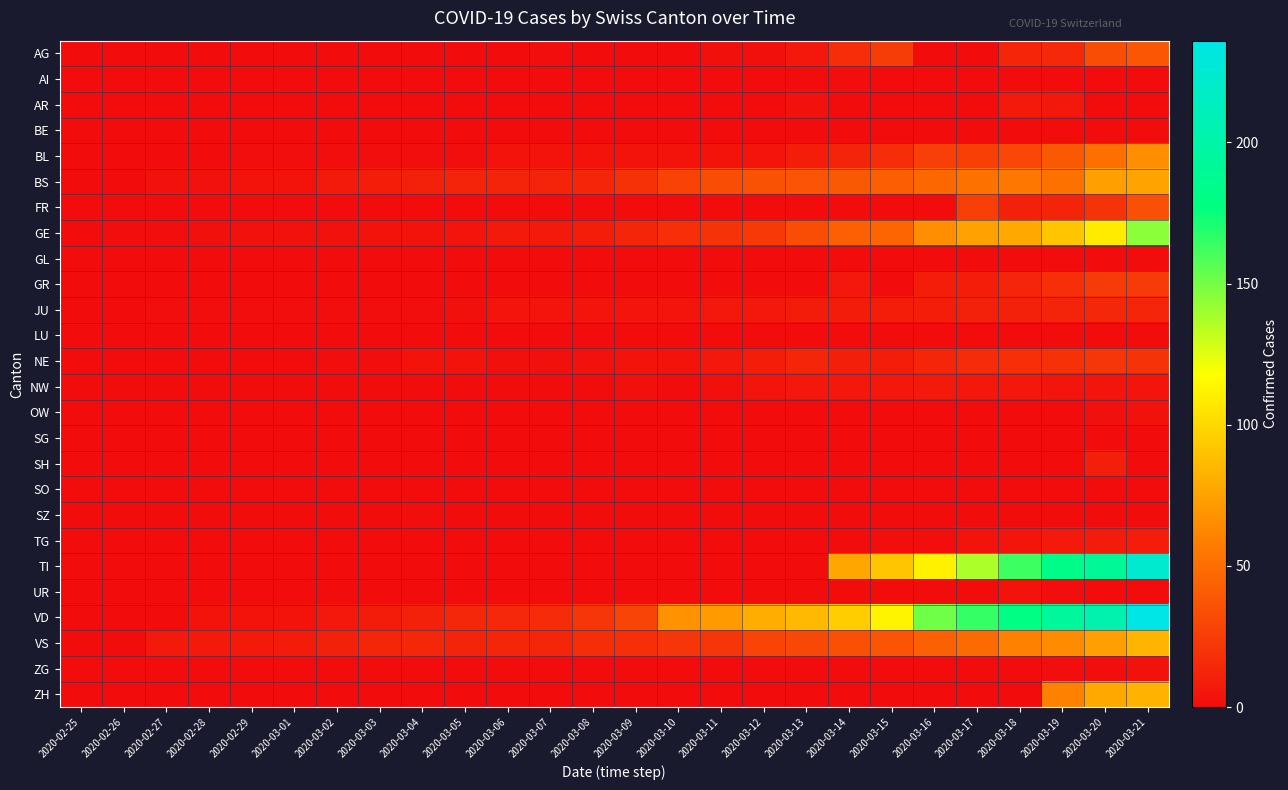

Reading left to right, transcribe all the data shown in this chart.

AG: 2020-02-25=0	2020-02-26=0	2020-02-27=0	2020-02-28=0	2020-02-29=0	2020-03-01=0	2020-03-02=0	2020-03-03=0	2020-03-04=0	2020-03-05=0	2020-03-06=0	2020-03-07=1	2020-03-08=0	2020-03-09=0	2020-03-10=0	2020-03-11=2	2020-03-12=2	2020-03-13=6	2020-03-14=17	2020-03-15=25	2020-03-16=0	2020-03-17=0	2020-03-18=13	2020-03-19=15	2020-03-20=33	2020-03-21=38
AI: 2020-02-25=0	2020-02-26=0	2020-02-27=0	2020-02-28=0	2020-02-29=0	2020-03-01=0	2020-03-02=0	2020-03-03=0	2020-03-04=0	2020-03-05=0	2020-03-06=0	2020-03-07=0	2020-03-08=0	2020-03-09=0	2020-03-10=0	2020-03-11=0	2020-03-12=0	2020-03-13=0	2020-03-14=1	2020-03-15=0	2020-03-16=0	2020-03-17=0	2020-03-18=0	2020-03-19=0	2020-03-20=0	2020-03-21=0
AR: 2020-02-25=0	2020-02-26=0	2020-02-27=0	2020-02-28=0	2020-02-29=0	2020-03-01=0	2020-03-02=0	2020-03-03=0	2020-03-04=0	2020-03-05=0	2020-03-06=0	2020-03-07=0	2020-03-08=0	2020-03-09=0	2020-03-10=0	2020-03-11=0	2020-03-12=0	2020-03-13=3	2020-03-14=0	2020-03-15=0	2020-03-16=0	2020-03-17=0	2020-03-18=7	2020-03-19=6	2020-03-20=0	2020-03-21=0
BE: 2020-02-25=0	2020-02-26=0	2020-02-27=0	2020-02-28=0	2020-02-29=0	2020-03-01=0	2020-03-02=0	2020-03-03=0	2020-03-04=0	2020-03-05=0	2020-03-06=0	2020-03-07=0	2020-03-08=0	2020-03-09=0	2020-03-10=0	2020-03-11=0	2020-03-12=0	2020-03-13=0	2020-03-14=0	2020-03-15=0	2020-03-16=0	2020-03-17=0	2020-03-18=0	2020-03-19=0	2020-03-20=0	2020-03-21=0
BL: 2020-02-25=0	2020-02-26=0	2020-02-27=0	2020-02-28=0	2020-02-29=1	2020-03-01=1	2020-03-02=1	2020-03-03=1	2020-03-04=1	2020-03-05=1	2020-03-06=4	2020-03-07=4	2020-03-08=4	2020-03-09=4	2020-03-10=4	2020-03-11=4	2020-03-12=5	2020-03-13=9	2020-03-14=12	2020-03-15=17	2020-03-16=26	2020-03-17=27	2020-03-18=30	2020-03-19=40	2020-03-20=51	2020-03-21=66
BS: 2020-02-25=0	2020-02-26=0	2020-02-27=3	2020-02-28=3	2020-02-29=4	2020-03-01=4	2020-03-02=7	2020-03-03=9	2020-03-04=11	2020-03-05=12	2020-03-06=12	2020-03-07=12	2020-03-08=13	2020-03-09=19	2020-03-10=28	2020-03-11=33	2020-03-12=36	2020-03-13=37	2020-03-14=40	2020-03-15=42	2020-03-16=47	2020-03-17=52	2020-03-18=55	2020-03-19=52	2020-03-20=74	2020-03-21=76
FR: 2020-02-25=0	2020-02-26=0	2020-02-27=0	2020-02-28=0	2020-02-29=0	2020-03-01=0	2020-03-02=0	2020-03-03=0	2020-03-04=0	2020-03-05=0	2020-03-06=0	2020-03-07=0	2020-03-08=0	2020-03-09=0	2020-03-10=0	2020-03-11=0	2020-03-12=0	2020-03-13=0	2020-03-14=0	2020-03-15=0	2020-03-16=0	2020-03-17=26	2020-03-18=11	2020-03-19=12	2020-03-20=20	2020-03-21=35
GE: 2020-02-25=0	2020-02-26=1	2020-02-27=1	2020-02-28=2	2020-02-29=3	2020-03-01=3	2020-03-02=3	2020-03-03=4	2020-03-04=4	2020-03-05=5	2020-03-06=7	2020-03-07=7	2020-03-08=9	2020-03-09=13	2020-03-10=18	2020-03-11=20	2020-03-12=23	2020-03-13=33	2020-03-14=43	2020-03-15=46	2020-03-16=66	2020-03-17=75	2020-03-18=78	2020-03-19=92	2020-03-20=109	2020-03-21=145
GL: 2020-02-25=0	2020-02-26=0	2020-02-27=0	2020-02-28=0	2020-02-29=0	2020-03-01=0	2020-03-02=0	2020-03-03=0	2020-03-04=0	2020-03-05=0	2020-03-06=0	2020-03-07=0	2020-03-08=0	2020-03-09=0	2020-03-10=0	2020-03-11=0	2020-03-12=0	2020-03-13=0	2020-03-14=0	2020-03-15=0	2020-03-16=0	2020-03-17=0	2020-03-18=0	2020-03-19=0	2020-03-20=0	2020-03-21=0
GR: 2020-02-25=0	2020-02-26=0	2020-02-27=0	2020-02-28=0	2020-02-29=0	2020-03-01=0	2020-03-02=0	2020-03-03=0	2020-03-04=0	2020-03-05=0	2020-03-06=0	2020-03-07=0	2020-03-08=0	2020-03-09=0	2020-03-10=0	2020-03-11=0	2020-03-12=0	2020-03-13=0	2020-03-14=6	2020-03-15=0	2020-03-16=9	2020-03-17=9	2020-03-18=13	2020-03-19=18	2020-03-20=24	2020-03-21=24
JU: 2020-02-25=0	2020-02-26=0	2020-02-27=1	2020-02-28=1	2020-02-29=1	2020-03-01=1	2020-03-02=1	2020-03-03=1	2020-03-04=1	2020-03-05=2	2020-03-06=5	2020-03-07=5	2020-03-08=5	2020-03-09=5	2020-03-10=5	2020-03-11=6	2020-03-12=6	2020-03-13=8	2020-03-14=8	2020-03-15=9	2020-03-16=9	2020-03-17=11	2020-03-18=11	2020-03-19=12	2020-03-20=14	2020-03-21=13
LU: 2020-02-25=0	2020-02-26=0	2020-02-27=0	2020-02-28=0	2020-02-29=0	2020-03-01=0	2020-03-02=0	2020-03-03=0	2020-03-04=0	2020-03-05=0	2020-03-06=0	2020-03-07=0	2020-03-08=0	2020-03-09=0	2020-03-10=0	2020-03-11=0	2020-03-12=0	2020-03-13=0	2020-03-14=0	2020-03-15=0	2020-03-16=0	2020-03-17=0	2020-03-18=0	2020-03-19=0	2020-03-20=0	2020-03-21=0
NE: 2020-02-25=0	2020-02-26=0	2020-02-27=0	2020-02-28=0	2020-02-29=0	2020-03-01=0	2020-03-02=1	2020-03-03=1	2020-03-04=4	2020-03-05=4	2020-03-06=2	2020-03-07=2	2020-03-08=3	2020-03-09=4	2020-03-10=4	2020-03-11=6	2020-03-12=9	2020-03-13=13	2020-03-14=10	2020-03-15=9	2020-03-16=13	2020-03-17=16	2020-03-18=18	2020-03-19=19	2020-03-20=21	2020-03-21=20
NW: 2020-02-25=0	2020-02-26=0	2020-02-27=0	2020-02-28=0	2020-02-29=0	2020-03-01=0	2020-03-02=0	2020-03-03=0	2020-03-04=0	2020-03-05=0	2020-03-06=0	2020-03-07=0	2020-03-08=0	2020-03-09=2	2020-03-10=0	2020-03-11=2	2020-03-12=5	2020-03-13=6	2020-03-14=6	2020-03-15=6	2020-03-16=7	2020-03-17=6	2020-03-18=6	2020-03-19=5	2020-03-20=5	2020-03-21=5
OW: 2020-02-25=0	2020-02-26=0	2020-02-27=0	2020-02-28=0	2020-02-29=0	2020-03-01=0	2020-03-02=0	2020-03-03=0	2020-03-04=0	2020-03-05=0	2020-03-06=0	2020-03-07=0	2020-03-08=0	2020-03-09=0	2020-03-10=0	2020-03-11=0	2020-03-12=0	2020-03-13=0	2020-03-14=0	2020-03-15=0	2020-03-16=0	2020-03-17=0	2020-03-18=0	2020-03-19=0	2020-03-20=2	2020-03-21=3
SG: 2020-02-25=0	2020-02-26=0	2020-02-27=0	2020-02-28=0	2020-02-29=0	2020-03-01=0	2020-03-02=0	2020-03-03=0	2020-03-04=0	2020-03-05=0	2020-03-06=0	2020-03-07=0	2020-03-08=0	2020-03-09=0	2020-03-10=0	2020-03-11=0	2020-03-12=0	2020-03-13=0	2020-03-14=0	2020-03-15=0	2020-03-16=0	2020-03-17=0	2020-03-18=0	2020-03-19=0	2020-03-20=0	2020-03-21=0
SH: 2020-02-25=0	2020-02-26=0	2020-02-27=0	2020-02-28=0	2020-02-29=0	2020-03-01=0	2020-03-02=0	2020-03-03=0	2020-03-04=0	2020-03-05=0	2020-03-06=0	2020-03-07=0	2020-03-08=0	2020-03-09=0	2020-03-10=0	2020-03-11=0	2020-03-12=0	2020-03-13=0	2020-03-14=0	2020-03-15=0	2020-03-16=0	2020-03-17=0	2020-03-18=0	2020-03-19=0	2020-03-20=10	2020-03-21=0
SO: 2020-02-25=0	2020-02-26=0	2020-02-27=0	2020-02-28=0	2020-02-29=0	2020-03-01=0	2020-03-02=0	2020-03-03=0	2020-03-04=0	2020-03-05=0	2020-03-06=0	2020-03-07=0	2020-03-08=0	2020-03-09=0	2020-03-10=0	2020-03-11=0	2020-03-12=0	2020-03-13=0	2020-03-14=0	2020-03-15=0	2020-03-16=0	2020-03-17=0	2020-03-18=0	2020-03-19=0	2020-03-20=0	2020-03-21=0
SZ: 2020-02-25=0	2020-02-26=0	2020-02-27=0	2020-02-28=0	2020-02-29=0	2020-03-01=0	2020-03-02=0	2020-03-03=0	2020-03-04=1	2020-03-05=0	2020-03-06=0	2020-03-07=0	2020-03-08=0	2020-03-09=0	2020-03-10=0	2020-03-11=0	2020-03-12=0	2020-03-13=0	2020-03-14=0	2020-03-15=0	2020-03-16=0	2020-03-17=0	2020-03-18=0	2020-03-19=0	2020-03-20=0	2020-03-21=0
TG: 2020-02-25=0	2020-02-26=0	2020-02-27=0	2020-02-28=0	2020-02-29=0	2020-03-01=0	2020-03-02=0	2020-03-03=0	2020-03-04=0	2020-03-05=0	2020-03-06=0	2020-03-07=0	2020-03-08=0	2020-03-09=0	2020-03-10=0	2020-03-11=0	2020-03-12=0	2020-03-13=0	2020-03-14=0	2020-03-15=1	2020-03-16=1	2020-03-17=4	2020-03-18=5	2020-03-19=7	2020-03-20=8	2020-03-21=9
TI: 2020-02-25=0	2020-02-26=0	2020-02-27=0	2020-02-28=0	2020-02-29=0	2020-03-01=0	2020-03-02=0	2020-03-03=0	2020-03-04=0	2020-03-05=0	2020-03-06=0	2020-03-07=0	2020-03-08=0	2020-03-09=0	2020-03-10=0	2020-03-11=0	2020-03-12=0	2020-03-13=0	2020-03-14=77	2020-03-15=92	2020-03-16=112	2020-03-17=137	2020-03-18=163	2020-03-19=182	2020-03-20=190	2020-03-21=224
UR: 2020-02-25=0	2020-02-26=0	2020-02-27=0	2020-02-28=0	2020-02-29=0	2020-03-01=0	2020-03-02=0	2020-03-03=0	2020-03-04=0	2020-03-05=0	2020-03-06=0	2020-03-07=0	2020-03-08=0	2020-03-09=0	2020-03-10=0	2020-03-11=0	2020-03-12=0	2020-03-13=0	2020-03-14=0	2020-03-15=0	2020-03-16=0	2020-03-17=0	2020-03-18=4	2020-03-19=1	2020-03-20=0	2020-03-21=0
VD: 2020-02-25=0	2020-02-26=0	2020-02-27=0	2020-02-28=4	2020-02-29=4	2020-03-01=4	2020-03-02=6	2020-03-03=8	2020-03-04=11	2020-03-05=14	2020-03-06=15	2020-03-07=16	2020-03-08=22	2020-03-09=29	2020-03-10=68	2020-03-11=72	2020-03-12=81	2020-03-13=86	2020-03-14=95	2020-03-15=113	2020-03-16=151	2020-03-17=165	2020-03-18=180	2020-03-19=194	2020-03-20=204	2020-03-21=236
VS: 2020-02-25=0	2020-02-26=0	2020-02-27=7	2020-02-28=7	2020-02-29=7	2020-03-01=8	2020-03-02=11	2020-03-03=13	2020-03-04=14	2020-03-05=12	2020-03-06=13	2020-03-07=13	2020-03-08=17	2020-03-09=18	2020-03-10=21	2020-03-11=22	2020-03-12=29	2020-03-13=31	2020-03-14=35	2020-03-15=37	2020-03-16=43	2020-03-17=48	2020-03-18=60	2020-03-19=65	2020-03-20=74	2020-03-21=84
ZG: 2020-02-25=0	2020-02-26=0	2020-02-27=0	2020-02-28=0	2020-02-29=0	2020-03-01=0	2020-03-02=0	2020-03-03=0	2020-03-04=0	2020-03-05=0	2020-03-06=0	2020-03-07=0	2020-03-08=0	2020-03-09=0	2020-03-10=0	2020-03-11=0	2020-03-12=0	2020-03-13=0	2020-03-14=0	2020-03-15=0	2020-03-16=0	2020-03-17=0	2020-03-18=0	2020-03-19=1	2020-03-20=1	2020-03-21=3
ZH: 2020-02-25=0	2020-02-26=0	2020-02-27=0	2020-02-28=0	2020-02-29=0	2020-03-01=0	2020-03-02=0	2020-03-03=0	2020-03-04=0	2020-03-05=0	2020-03-06=0	2020-03-07=0	2020-03-08=0	2020-03-09=0	2020-03-10=0	2020-03-11=0	2020-03-12=0	2020-03-13=0	2020-03-14=0	2020-03-15=0	2020-03-16=0	2020-03-17=0	2020-03-18=0	2020-03-19=60	2020-03-20=78	2020-03-21=83